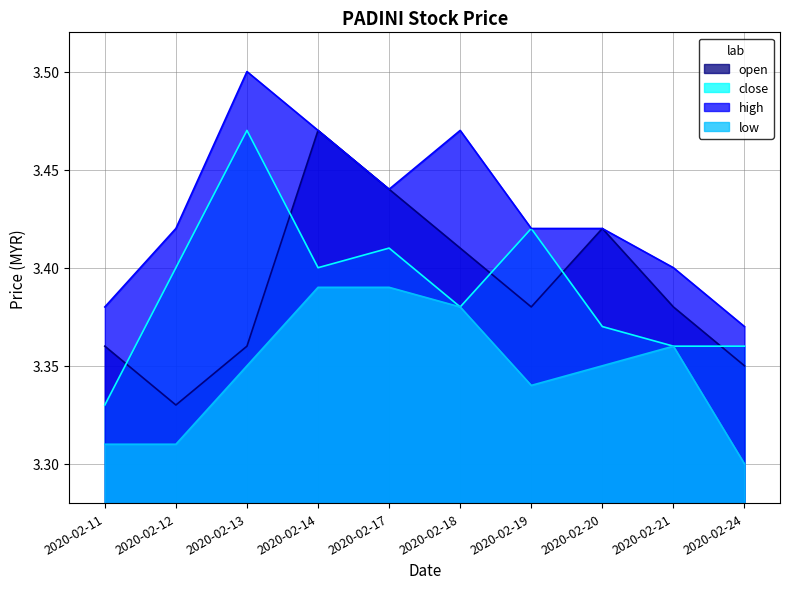

Between 2020-02-13 and 2020-02-18, which is larger?

2020-02-18